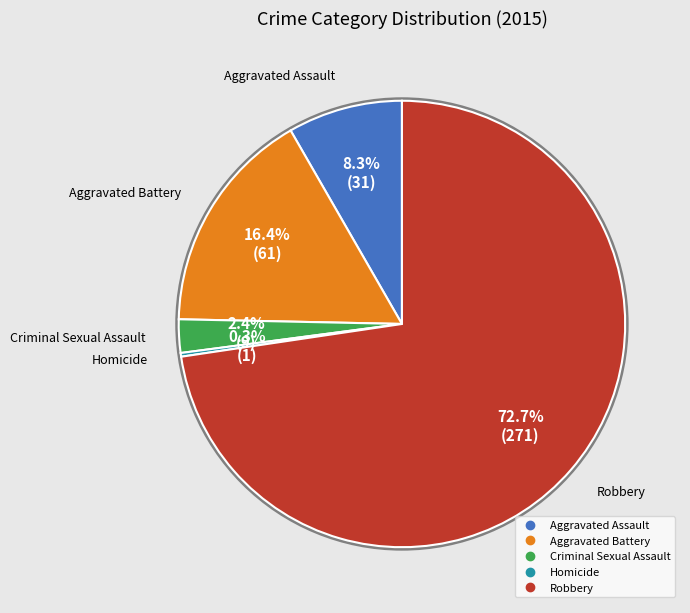

To the nearest percent, what is the difference between the largest and smallest slice percentages?

72%